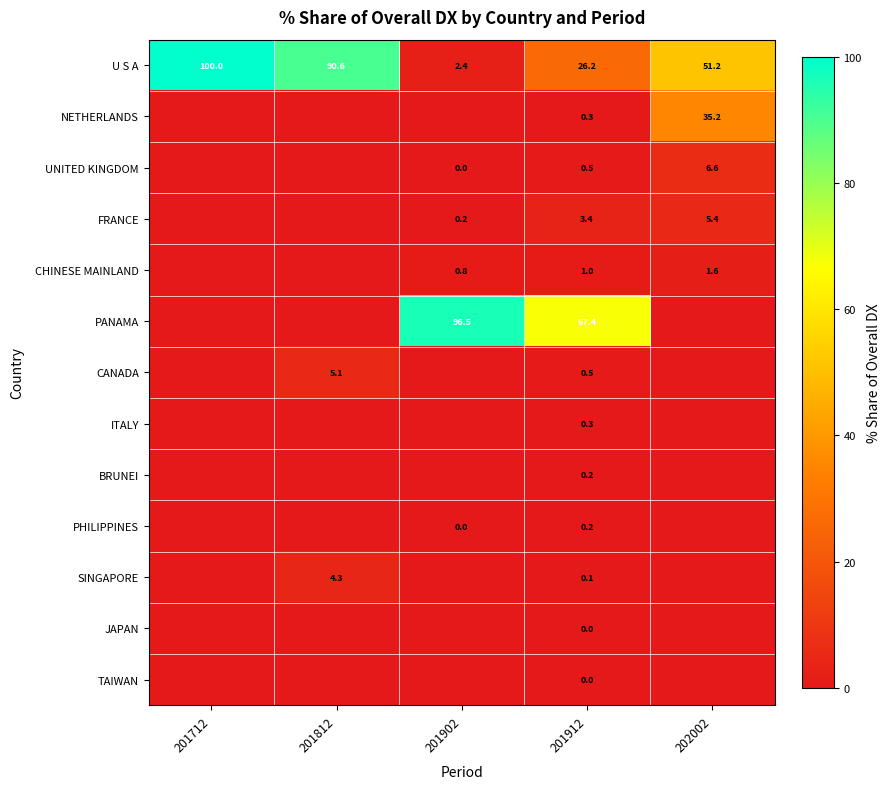

True or false: U S A has a value of 100.0 at 201712.

True